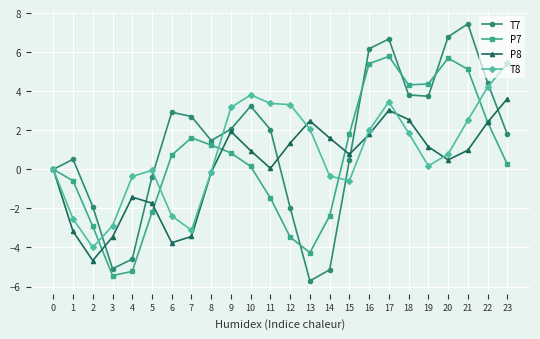

List the series in order of their peak value, lowest first.

P8, T8, P7, T7